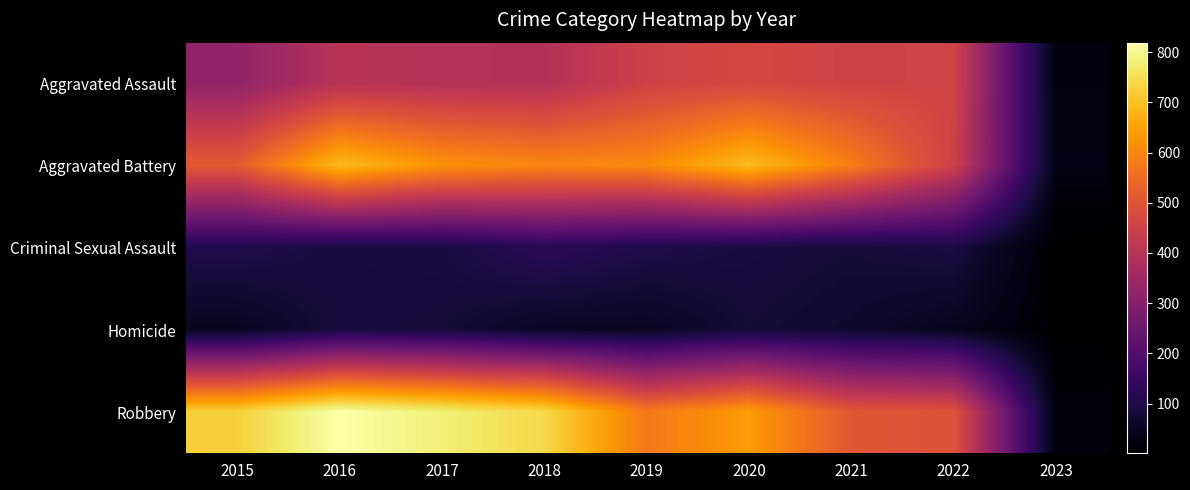

Between 2019 and 2018, which is larger?

2019